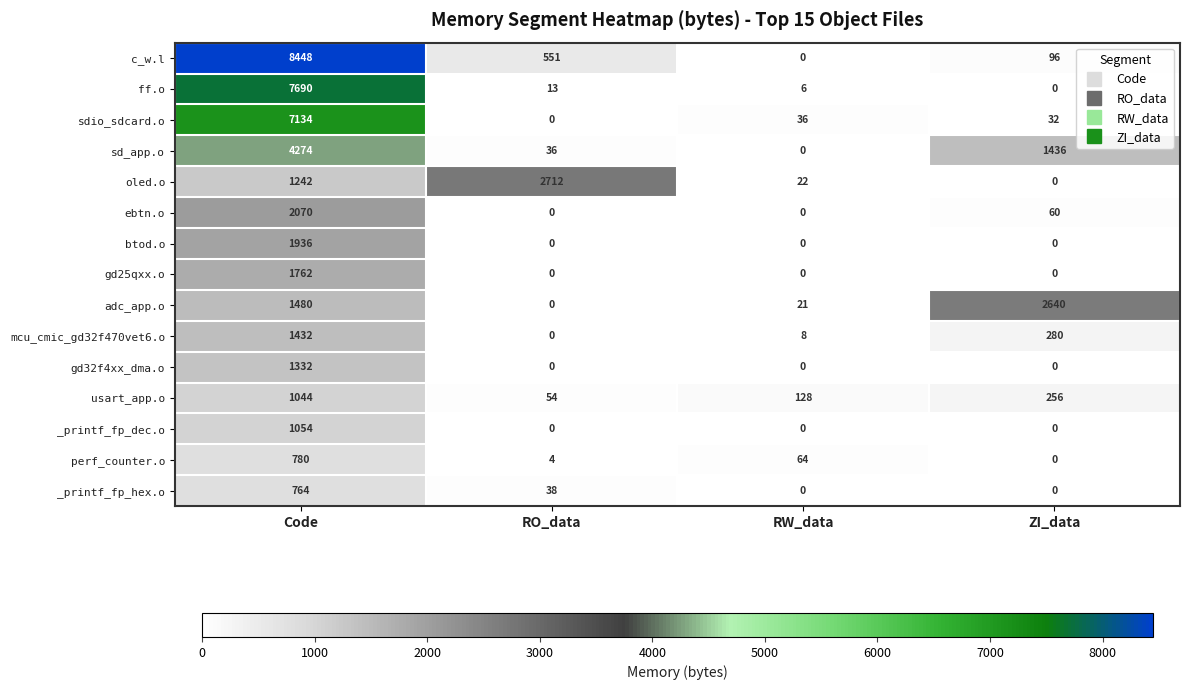

Which series has the widest spread of values?

c_w.l